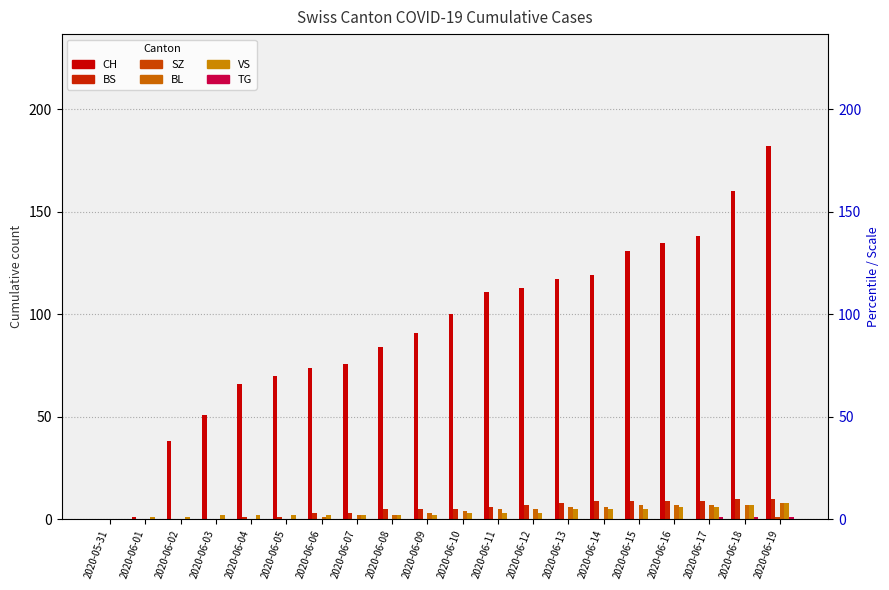

What is the difference between the highest and lowest values at 2020-06-10?

100